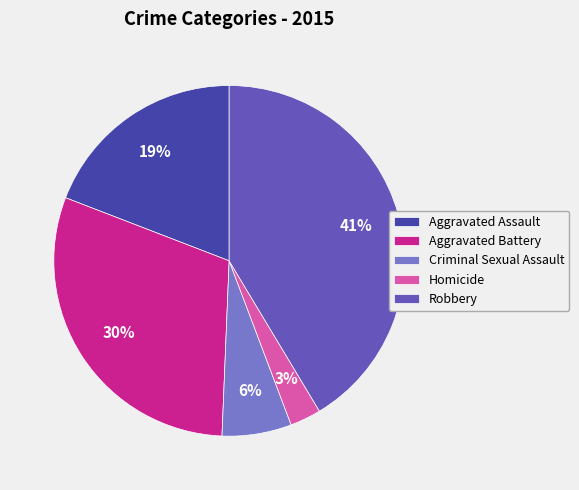

True or false: Robbery accounts for 41% of the total.

True